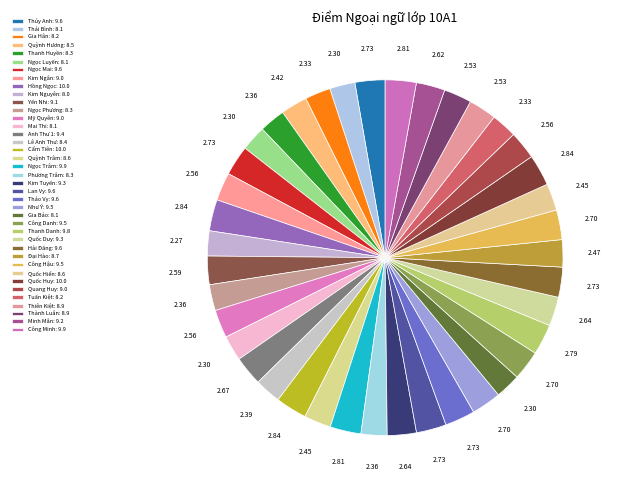

True or false: Ngọc Trâm accounts for 3% of the total.

True